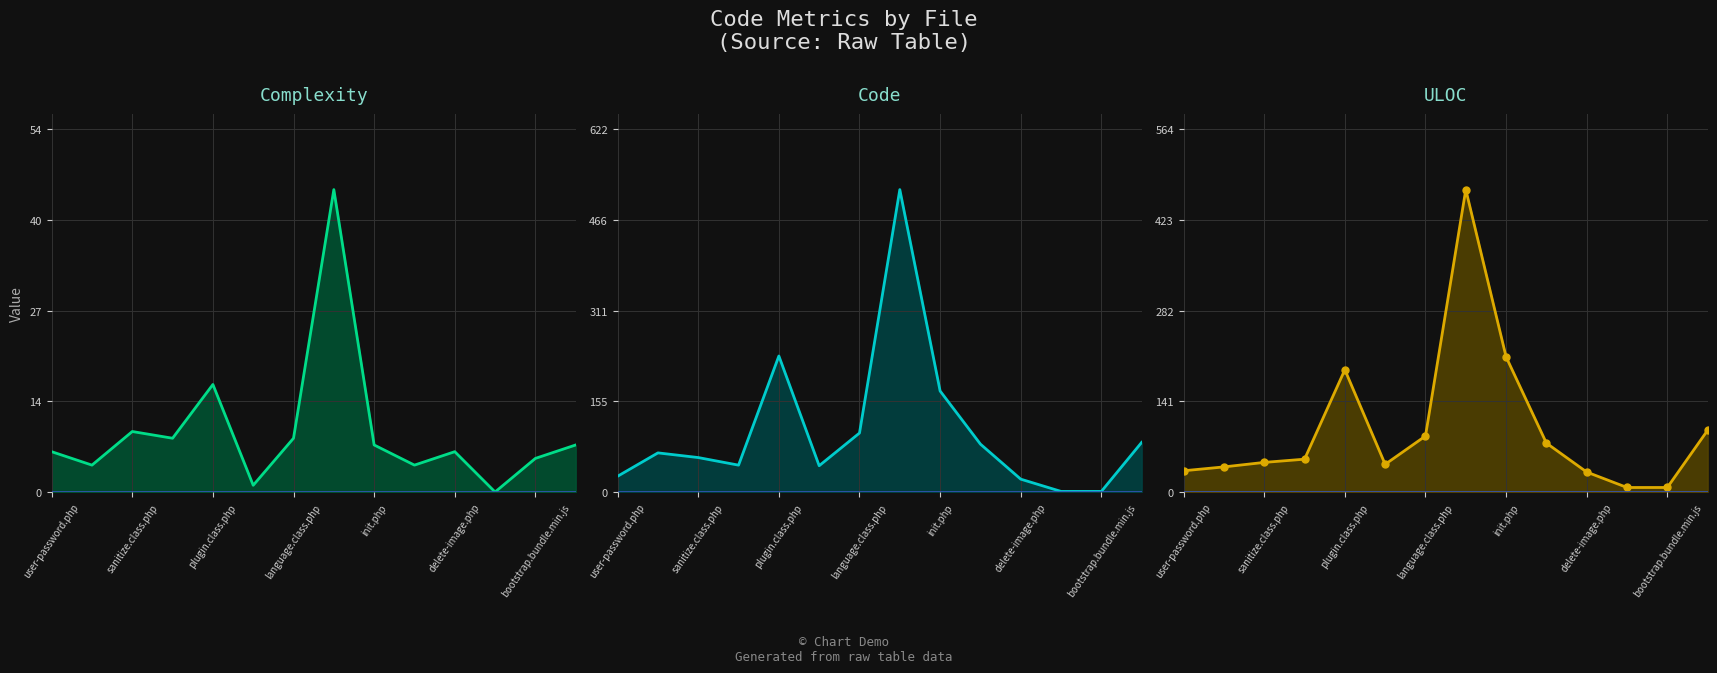

How many data points in Code line are above 67?

6